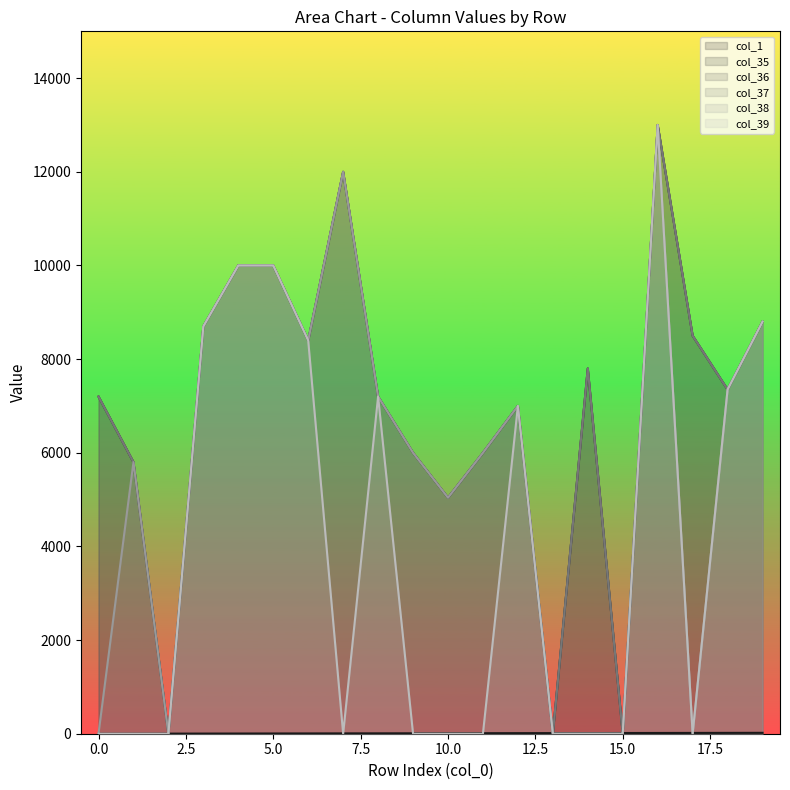

True or false: col_35 and col_38 cross at least once.

False